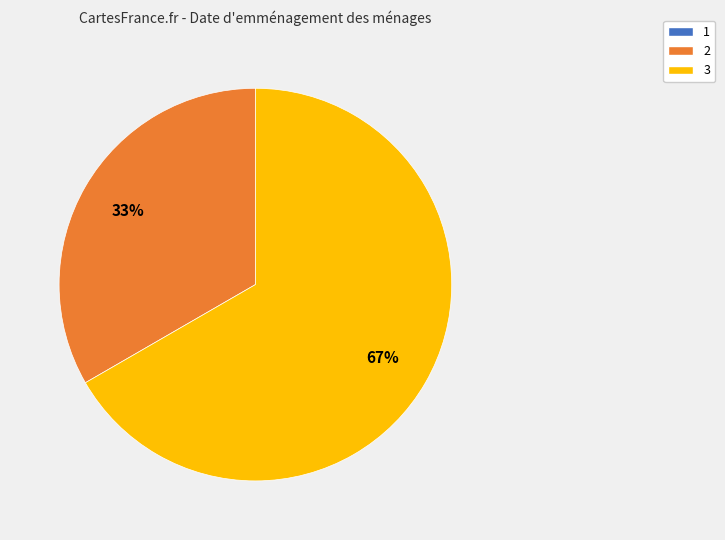

Does any single category account for the majority?

Yes